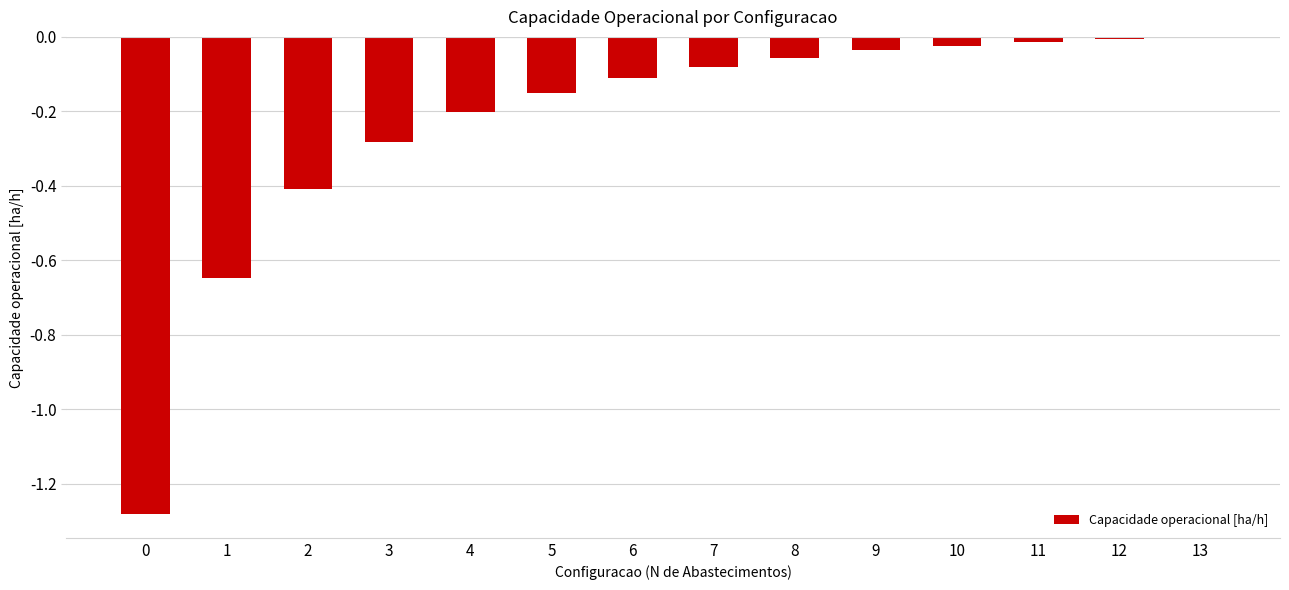

True or false: the data shows -0.0 at 8.

False